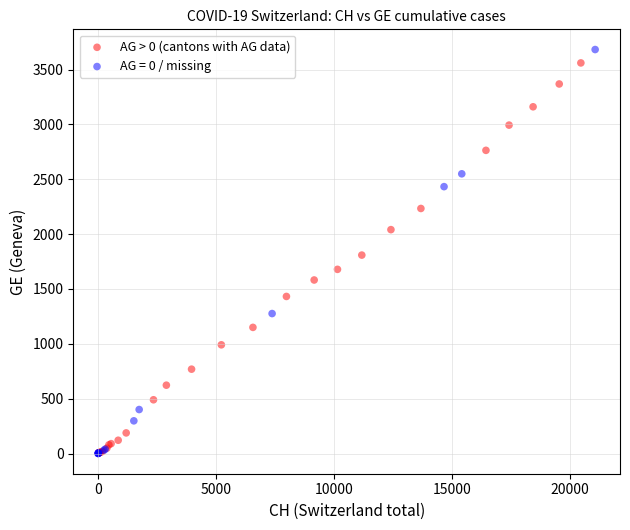

What are all the series names shown in the legend?

AG > 0 (cantons with AG data), AG = 0 / missing